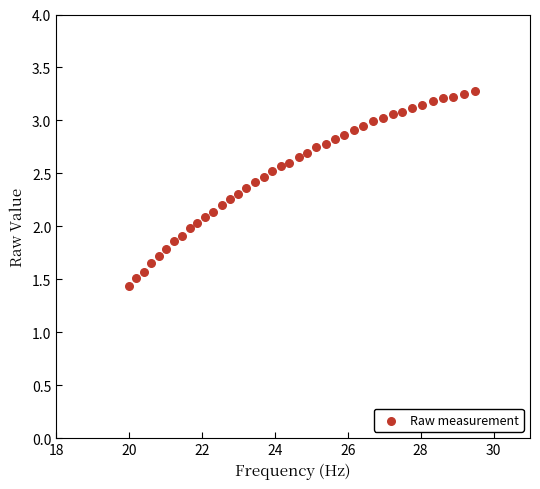

What is the range of Y values (max minus min)?

1.8